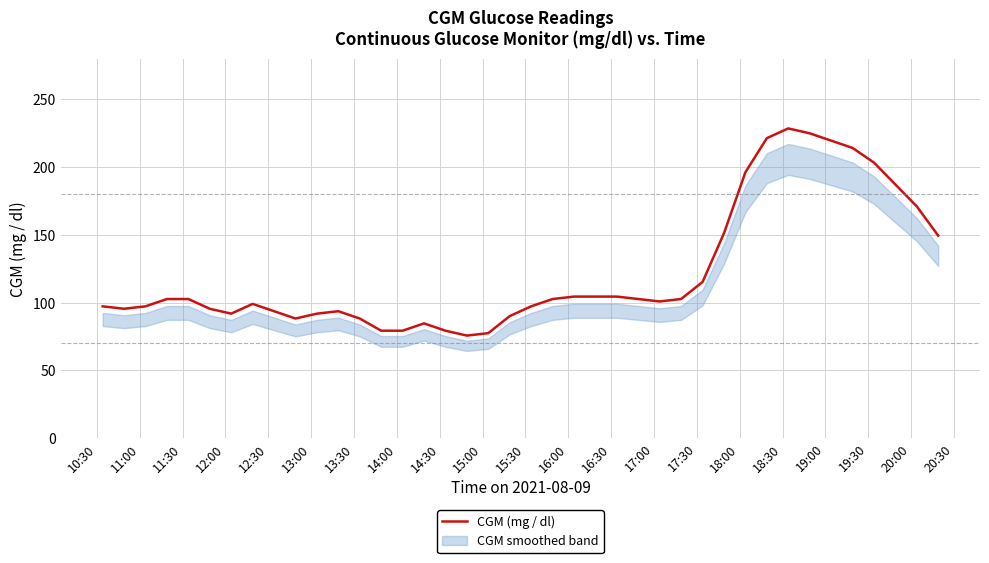

How many categories are shown in the chart?

40